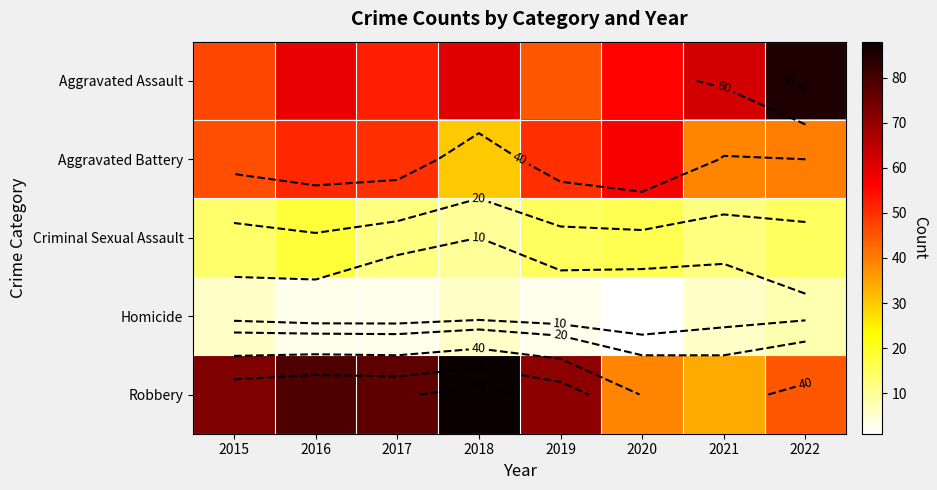

How many categories are shown in the chart?

8